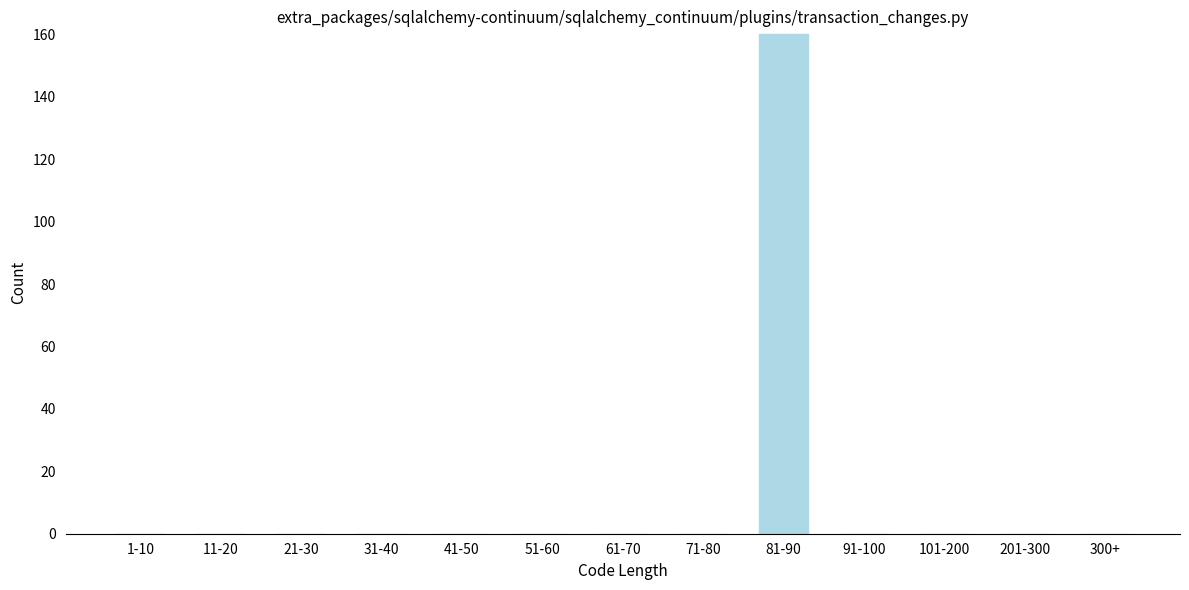

Reading left to right, transcribe all the data shown in this chart.

1-10=0	11-20=0	21-30=0	31-40=0	41-50=0	51-60=0	61-70=0	71-80=0	81-90=160	91-100=0	101-200=0	201-300=0	300+=0